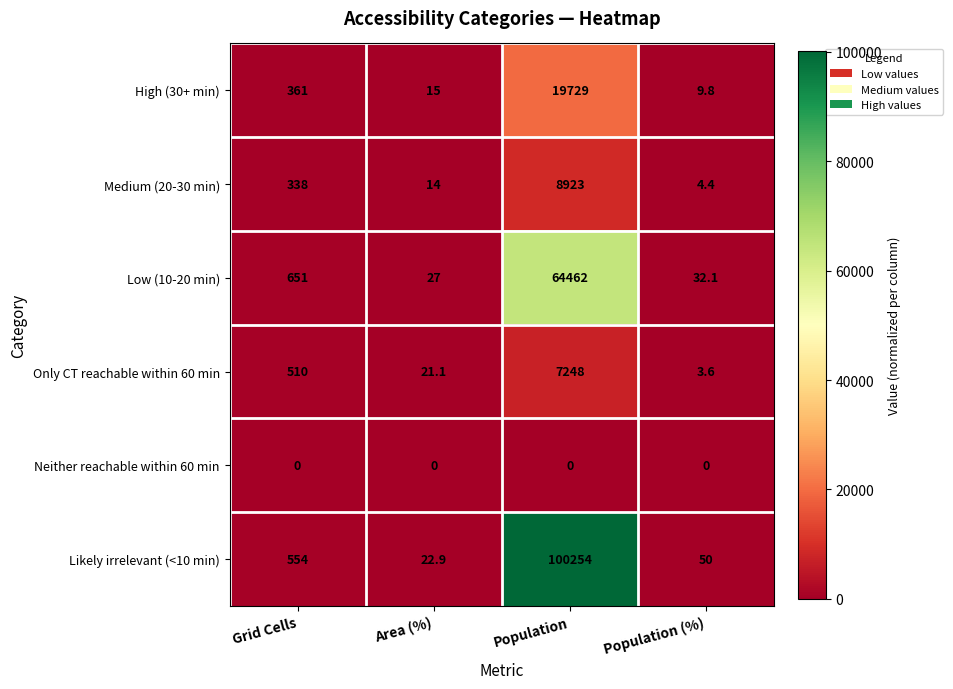

Reading left to right, transcribe all the data shown in this chart.

High (30+ min): 361.0	15.0	19729.0	9.8
Medium (20-30 min): 338.0	14.0	8923.0	4.4
Low (10-20 min): 651.0	27.0	64462.0	32.1
Only CT reachable within 60 min: 510.0	21.1	7248.0	3.6
Neither reachable within 60 min: 0.0	0.0	0.0	0.0
Likely irrelevant (<10 min): 554.0	22.9	100254.0	50.0